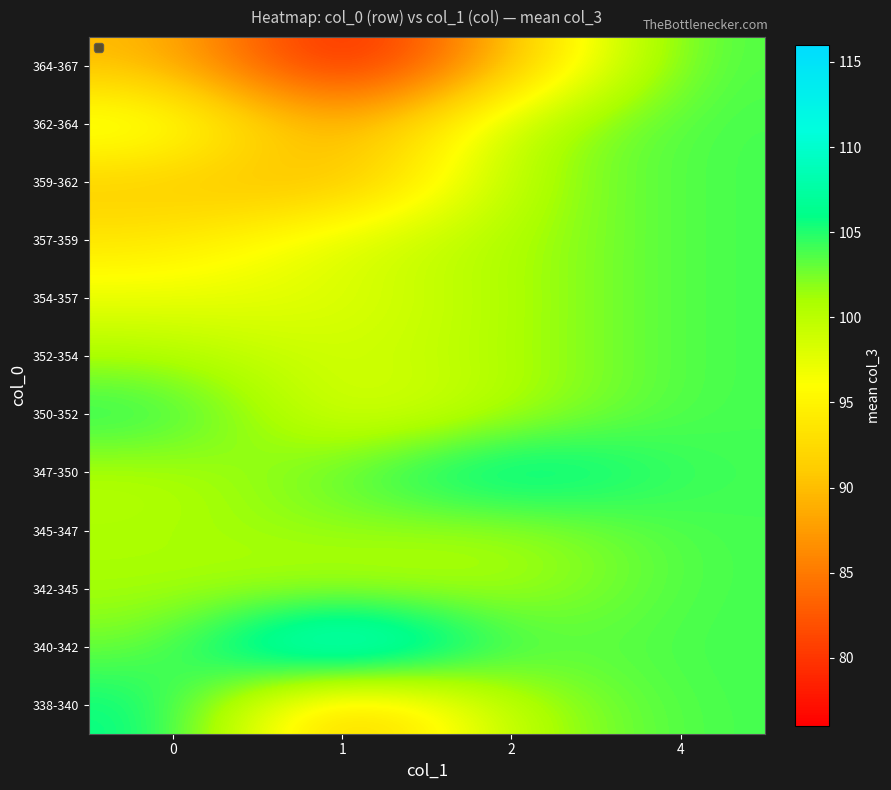

Reading left to right, transcribe all the data shown in this chart.

338-340: 0=106.5	1=88.0	2=100.7	4=104.0
340-342: 0=102.5	1=116.0	2=103.0	4=104.0
342-345: 0=100.9	1=100.5	2=100.7	4=104.0
345-347: 0=101.0	1=101.7	2=100.7	4=104.0
347-350: 0=100.1	1=103.4	2=109.0	4=104.0
350-352: 0=105.6	1=97.0	2=100.7	4=104.0
352-354: 0=101.0	1=98.3	2=100.7	4=104.0
354-357: 0=97.2	1=97.6	2=100.7	4=104.0
357-359: 0=93.6	1=98.5	2=100.7	4=104.0
359-362: 0=90.8	1=88.7	2=100.7	4=104.0
362-364: 0=99.0	1=87.0	2=100.7	4=104.0
364-367: 0=90.0	1=76.0	2=90.0	4=104.0